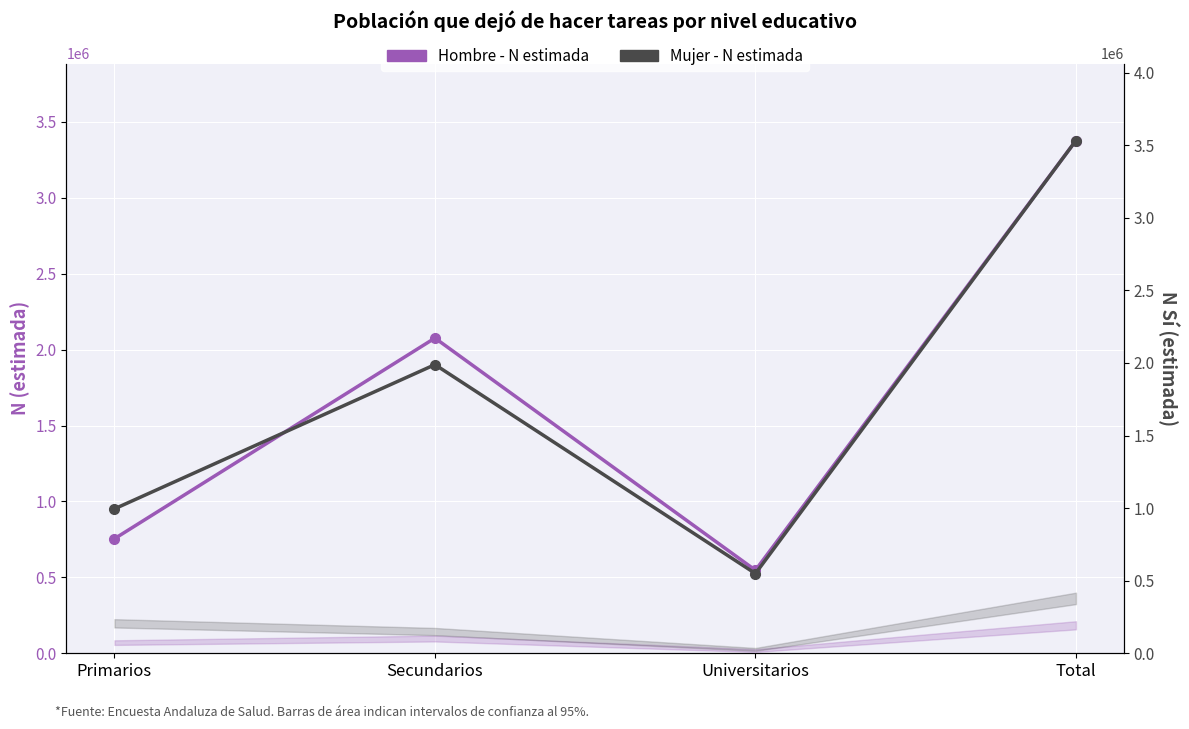

Between which two adjacent categories do Mujer - N estimada and Hombre - N estimada first intersect?

Primarios and Secundarios